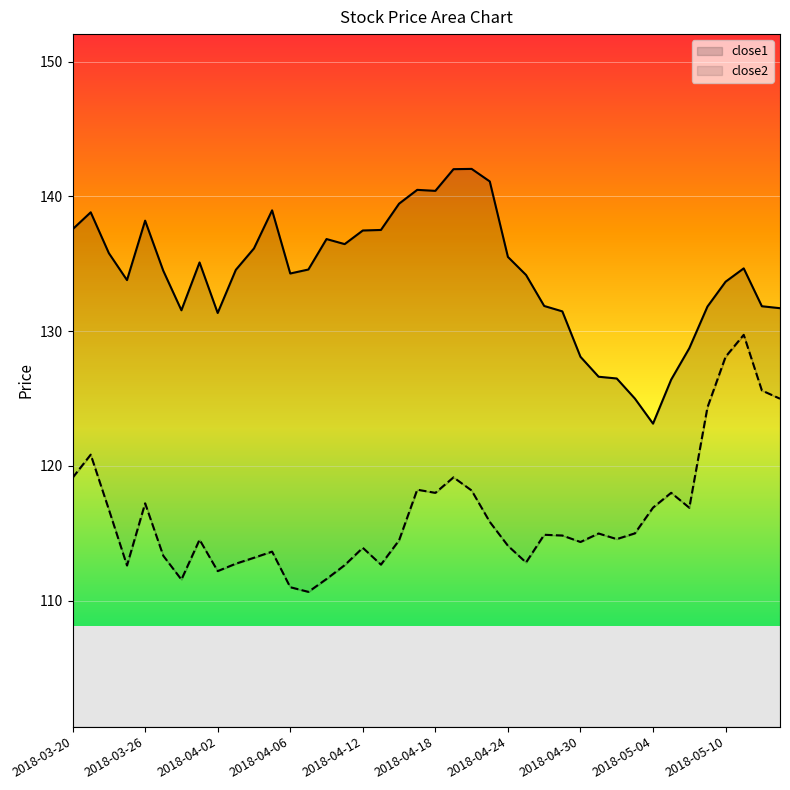

What are all the series names shown in the legend?

close1, close2